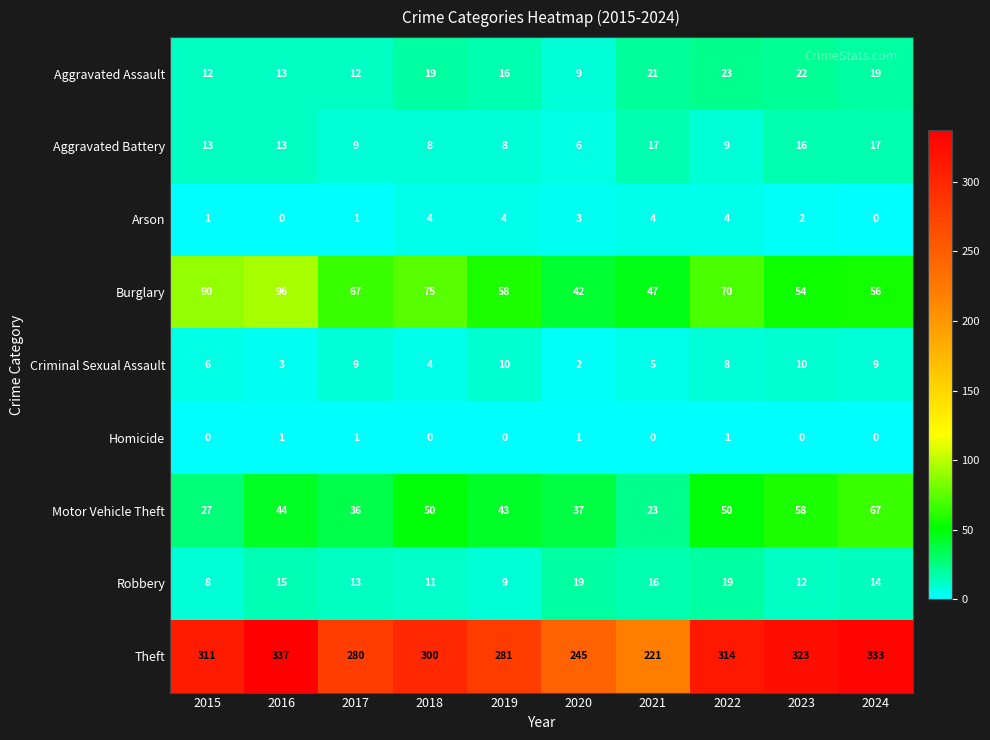

Count the Criminal Sexual Assault values in the range 4 to 9.

6